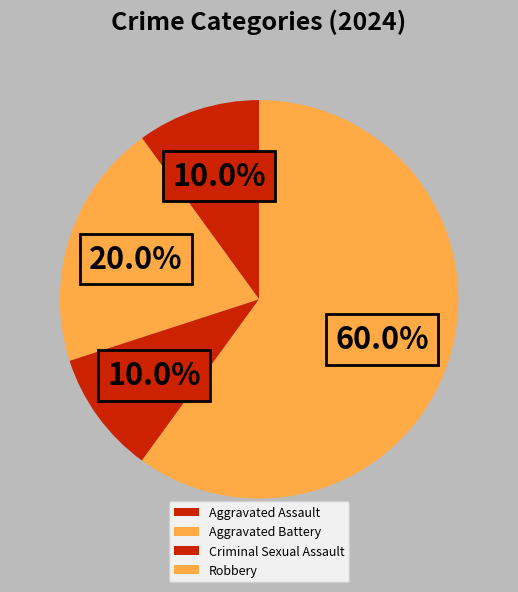

To the nearest percent, what portion does Robbery represent?

60%